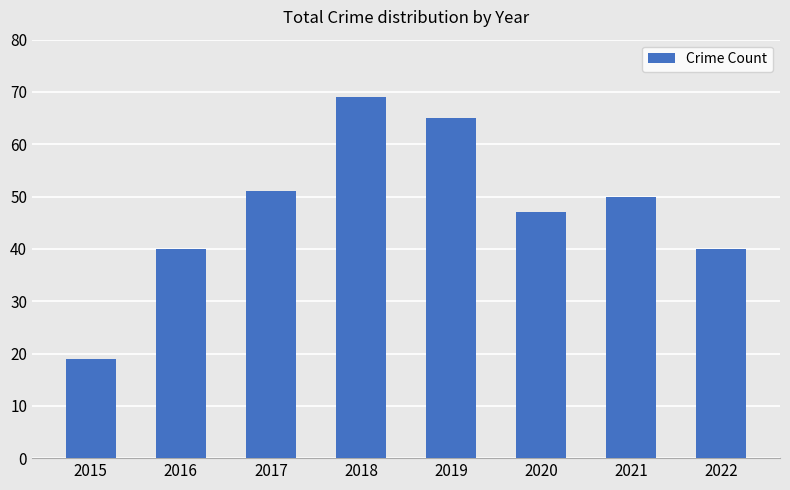

What is the change in value from 2020 to 2021?

+3